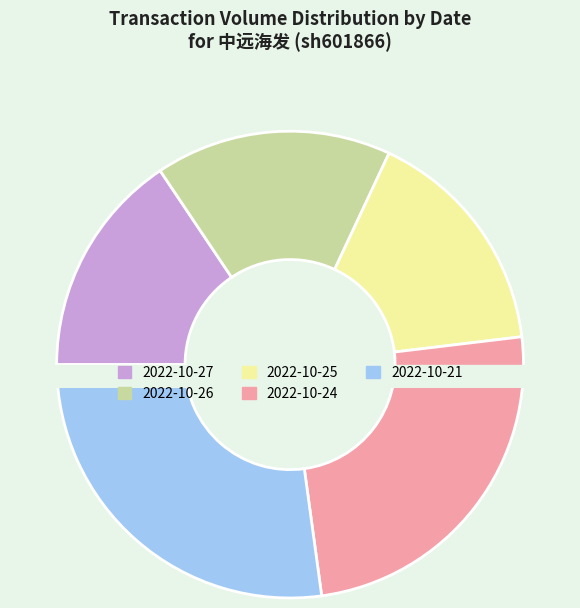

True or false: 2022-10-21 accounts for 41% of the total.

False